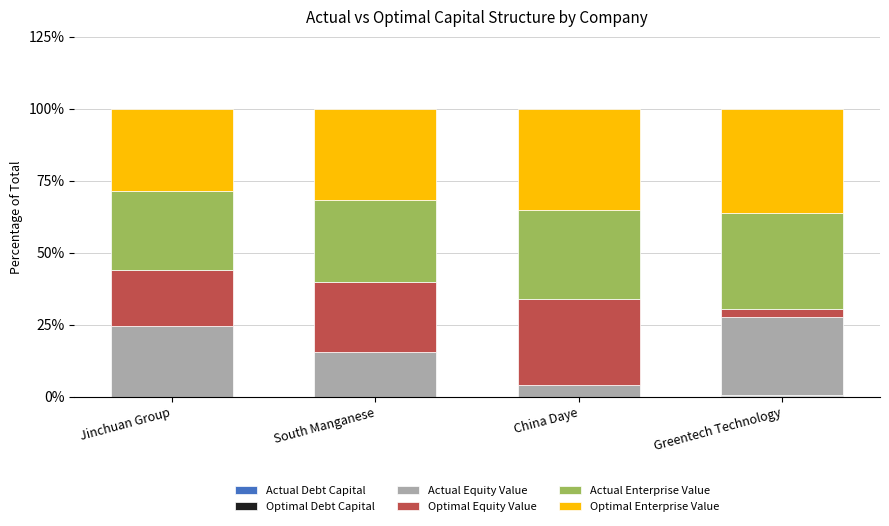

Where does the Optimal Enterprise Value series first go above 34?

China Daye